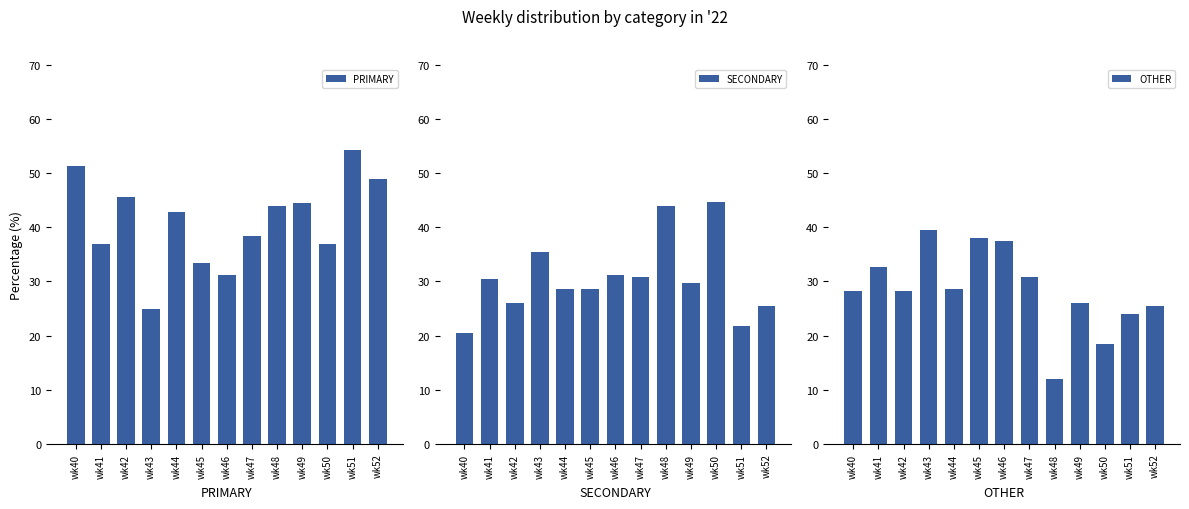

What is the difference between the maximum and minimum values in the OTHER series?

27.6